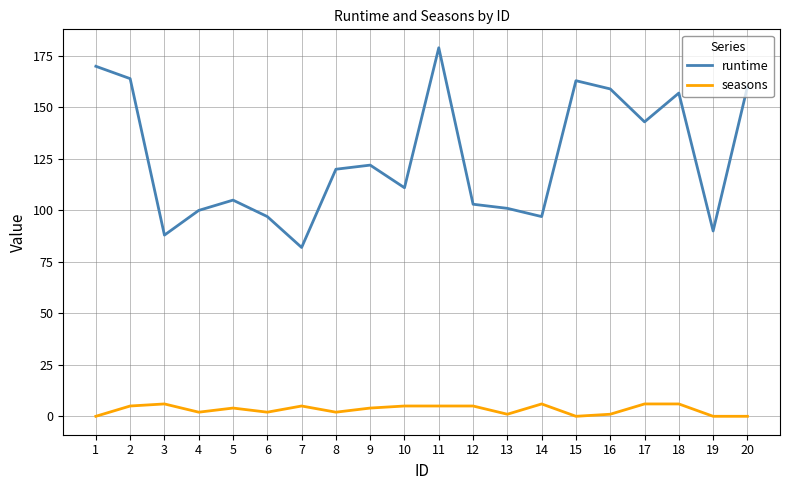

Which series changed the most between 8 and 12?

runtime